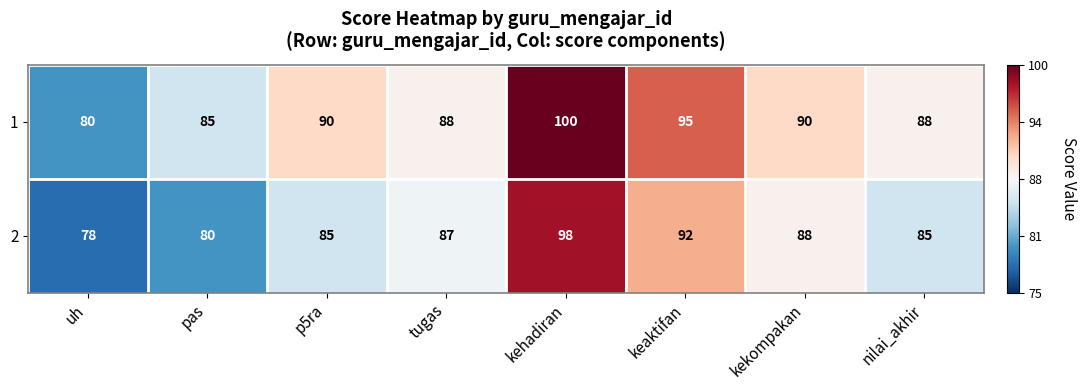

List the series in order of their peak value, lowest first.

2, 1